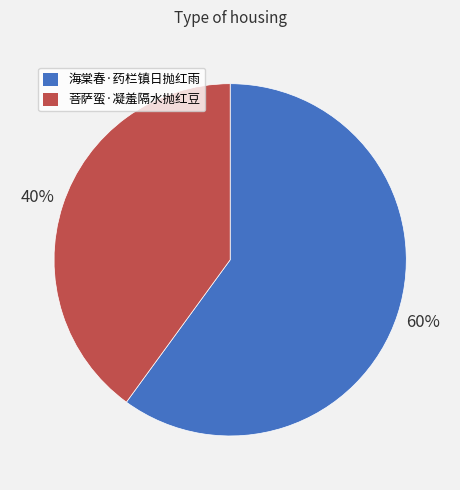

Which has a higher value, 菩萨蛮·凝羞隔水抛红豆 or 海棠春·药栏镇日抛红雨?

海棠春·药栏镇日抛红雨